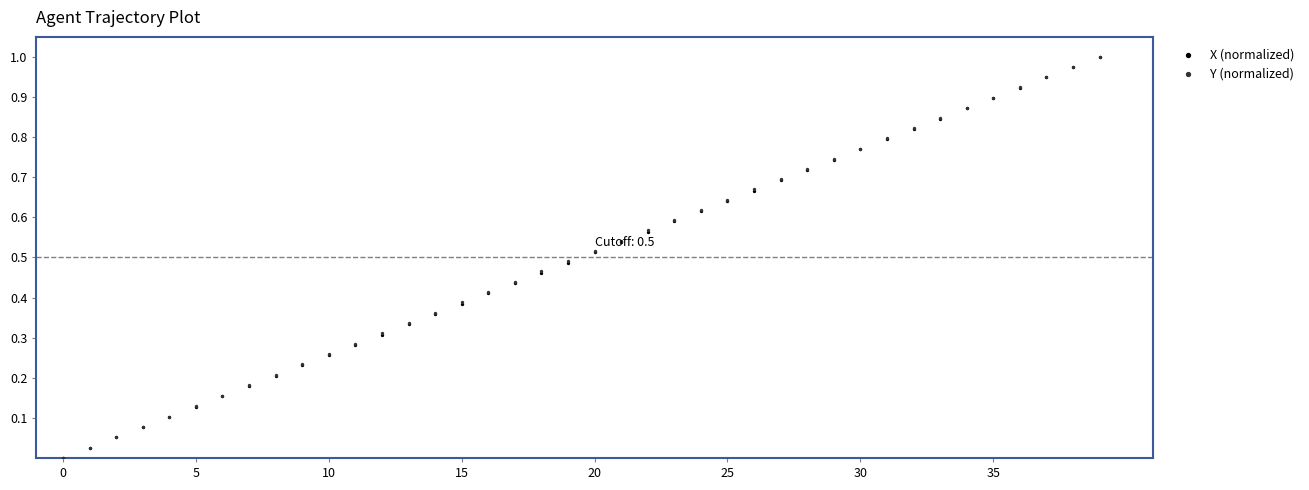

At which category is the sum across all series the highest?

39